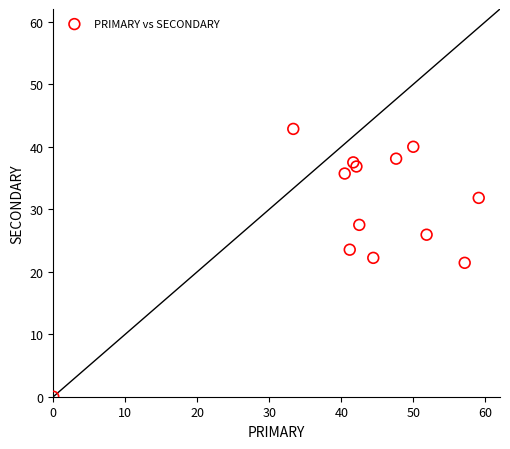

What is the range of Y values (max minus min)?

42.9